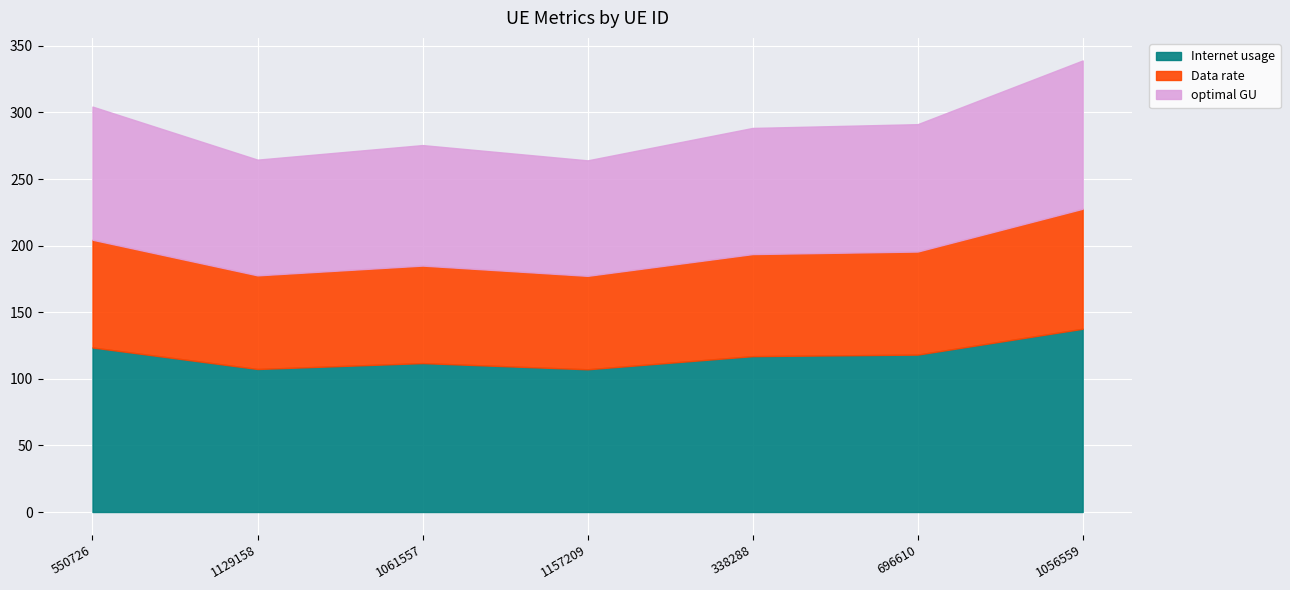

Reading left to right, list all the values displayed in this chart.

Internet usage: 123.5	107.4	111.8	107.1	117.0	118.2	137.6
Data rate: 80.9	70.3	73.2	70.2	76.6	77.4	90.1
optimal GU: 100.0	86.9	90.5	86.7	94.7	95.6	111.3